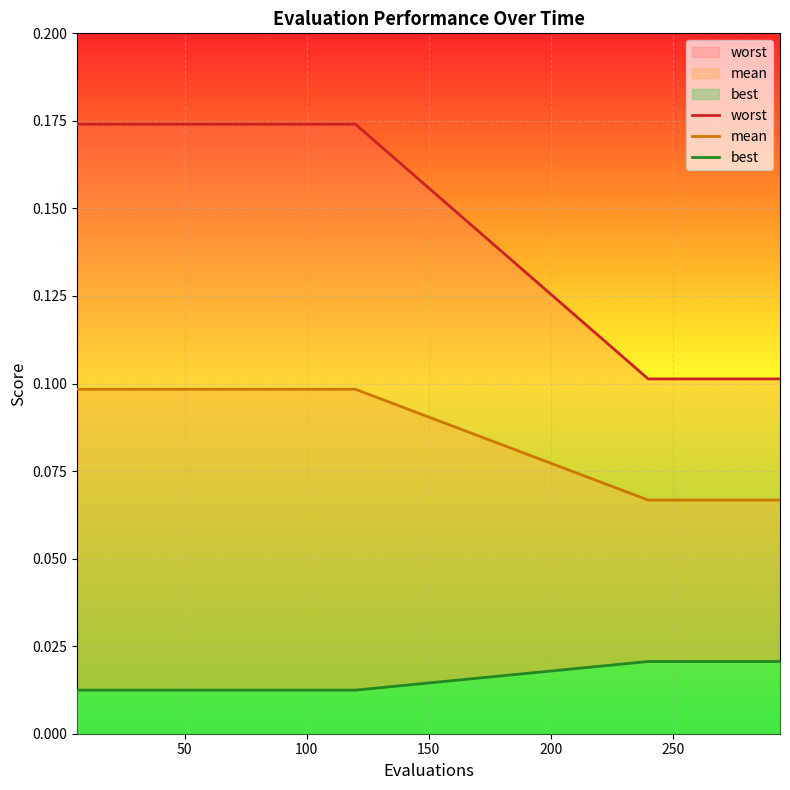

Count the mean values in the range 0 to 1.

30